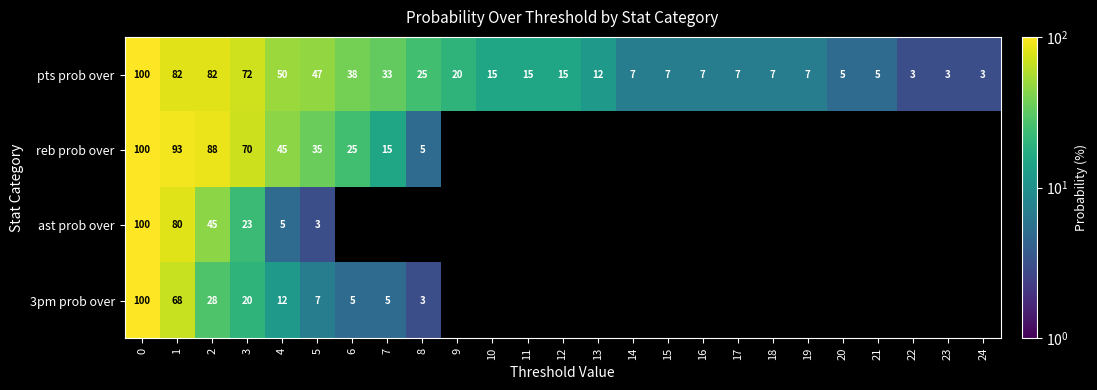

What is the sum of the pts prob over values at 24 and 1?

85